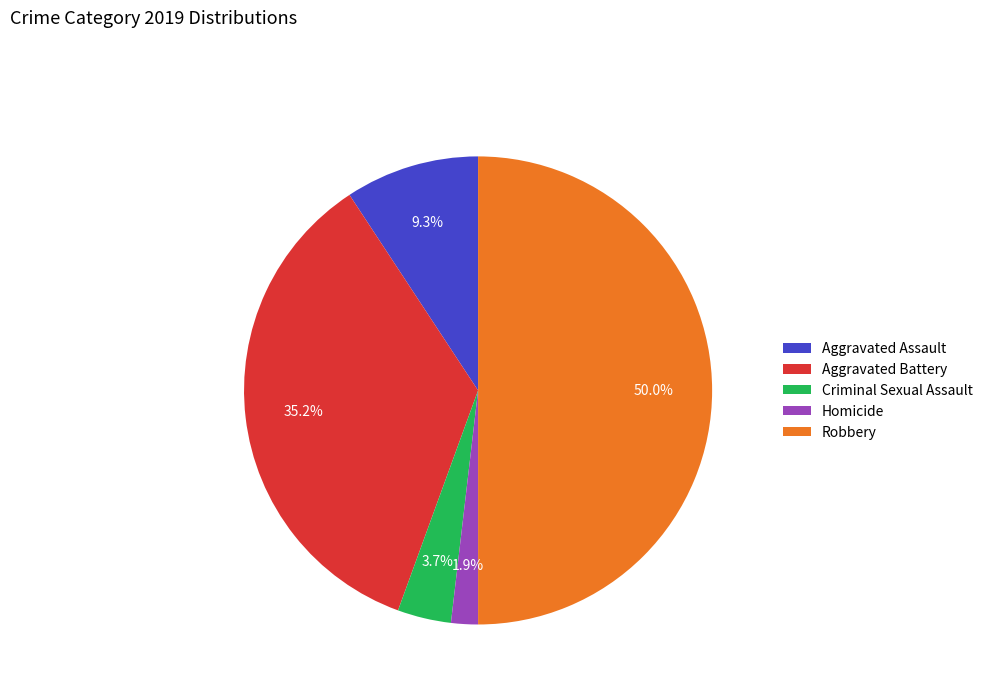

How many segments does this pie chart have?

5